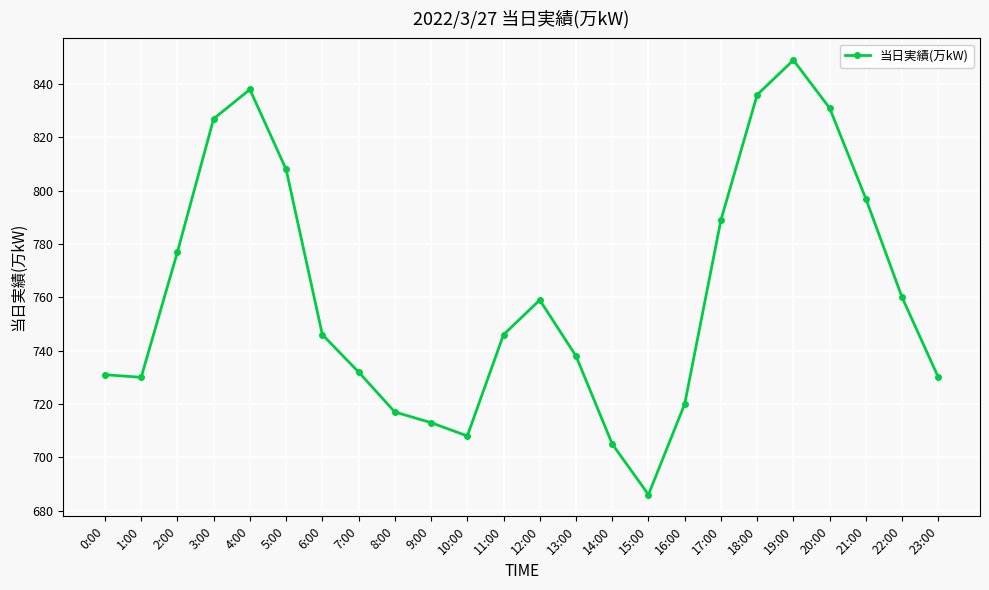

Reading left to right, what are all the values shown in this chart?

0:00=731	1:00=730	2:00=777	3:00=827	4:00=838	5:00=808	6:00=746	7:00=732	8:00=717	9:00=713	10:00=708	11:00=746	12:00=759	13:00=738	14:00=705	15:00=686	16:00=720	17:00=789	18:00=836	19:00=849	20:00=831	21:00=797	22:00=760	23:00=730